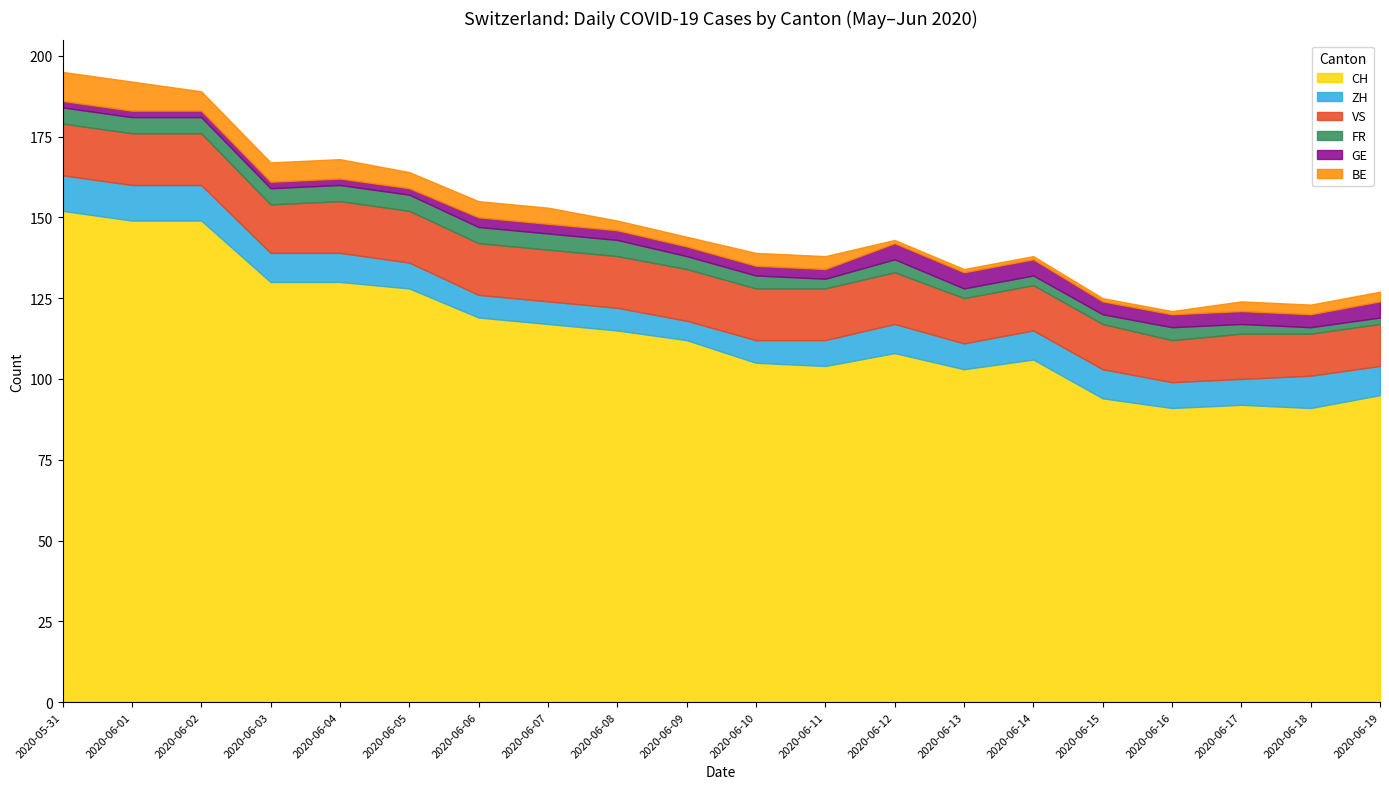

Rank the categories by CH value from lowest to highest.

2020-06-16, 2020-06-18, 2020-06-17, 2020-06-15, 2020-06-19, 2020-06-13, 2020-06-11, 2020-06-10, 2020-06-14, 2020-06-12, 2020-06-09, 2020-06-08, 2020-06-07, 2020-06-06, 2020-06-05, 2020-06-03, 2020-06-04, 2020-06-01, 2020-06-02, 2020-05-31